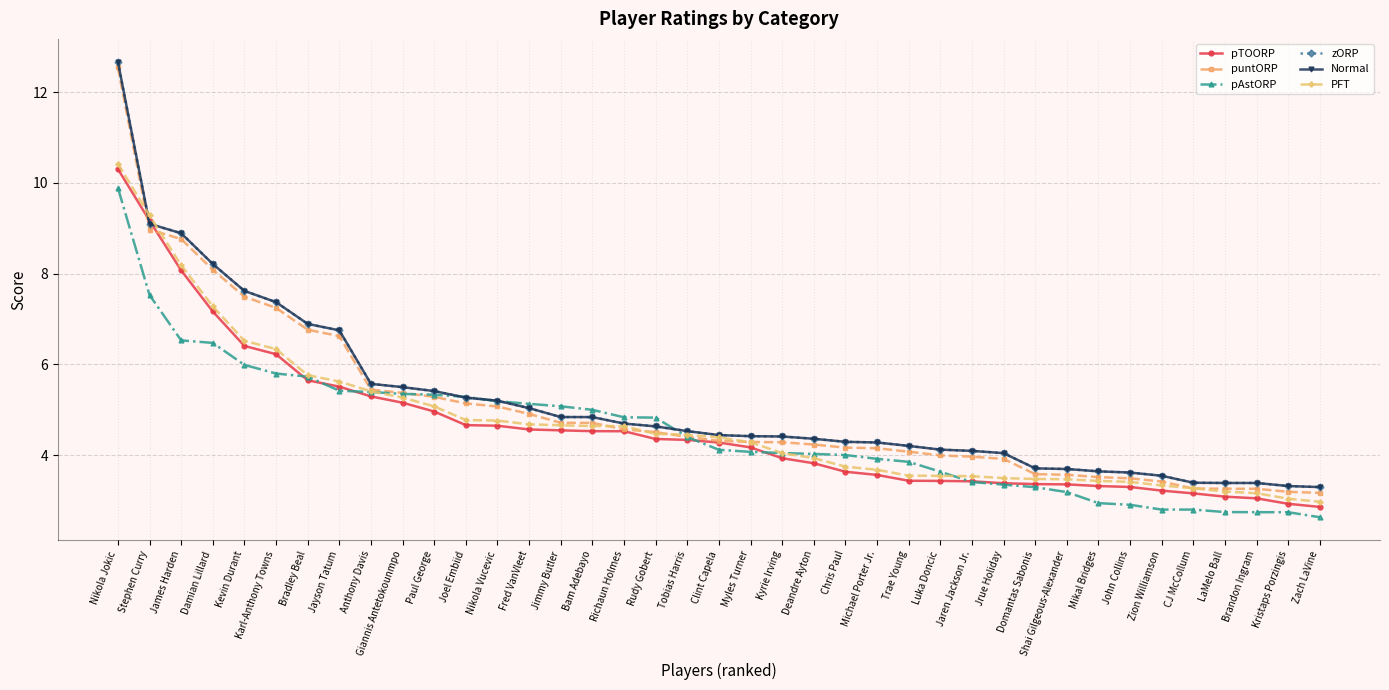

Is this an area chart (filled region under the line)?

No